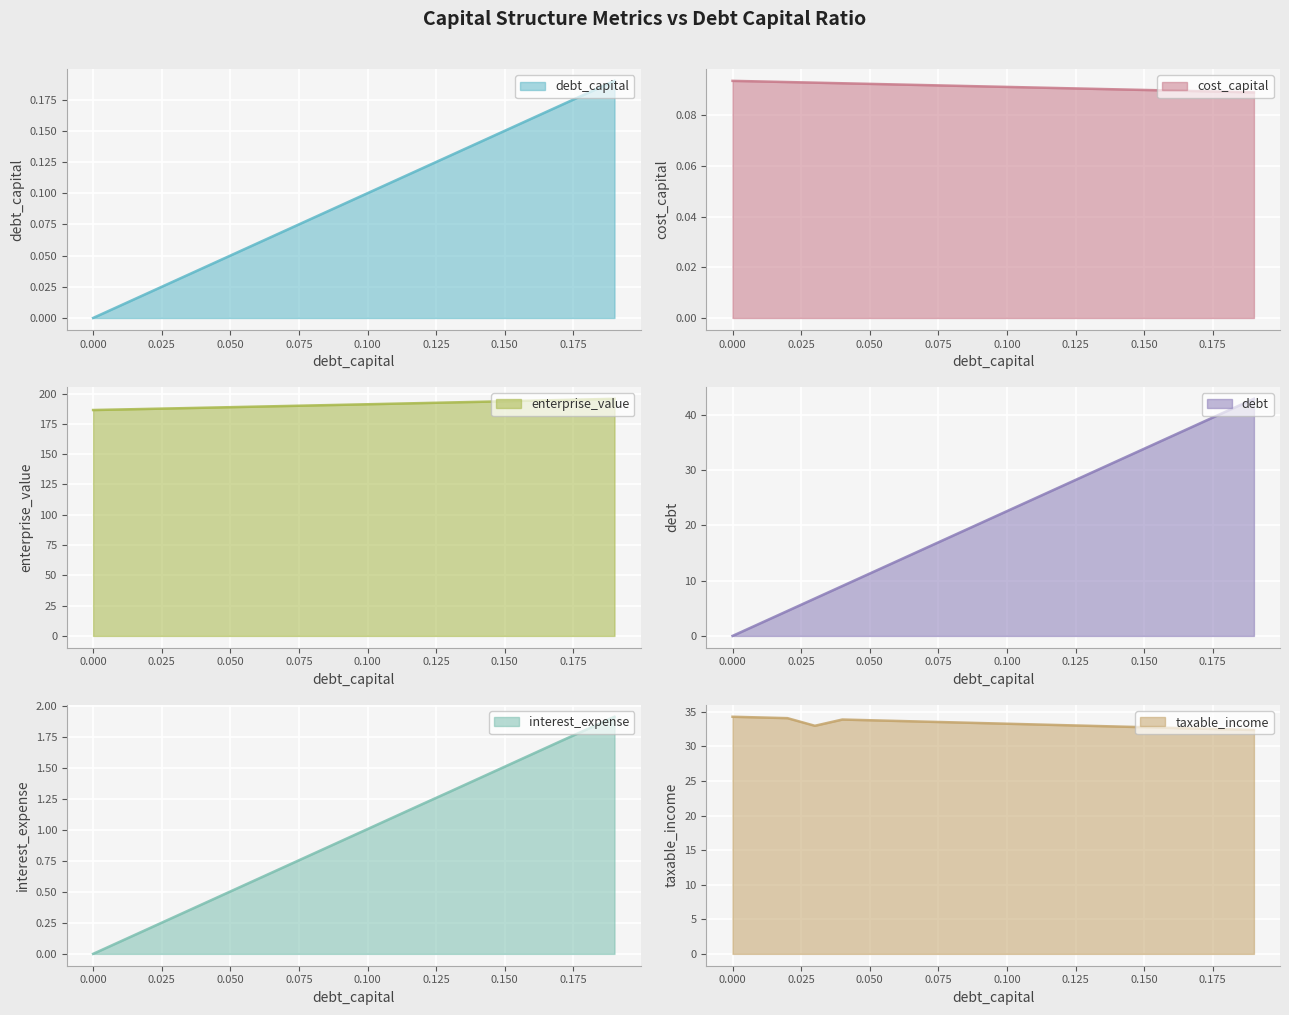

Rank the series at 0.12 from highest to lowest value.

enterprise_value, taxable_income, debt, interest_expense, debt_capital, cost_capital